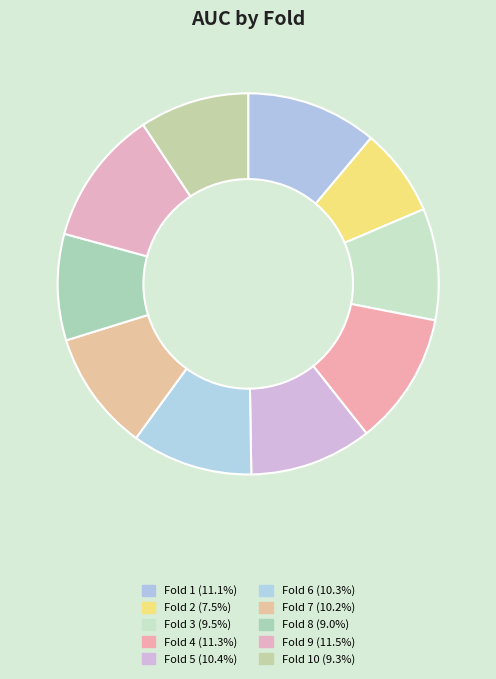

Count the number of slices in the pie.

10